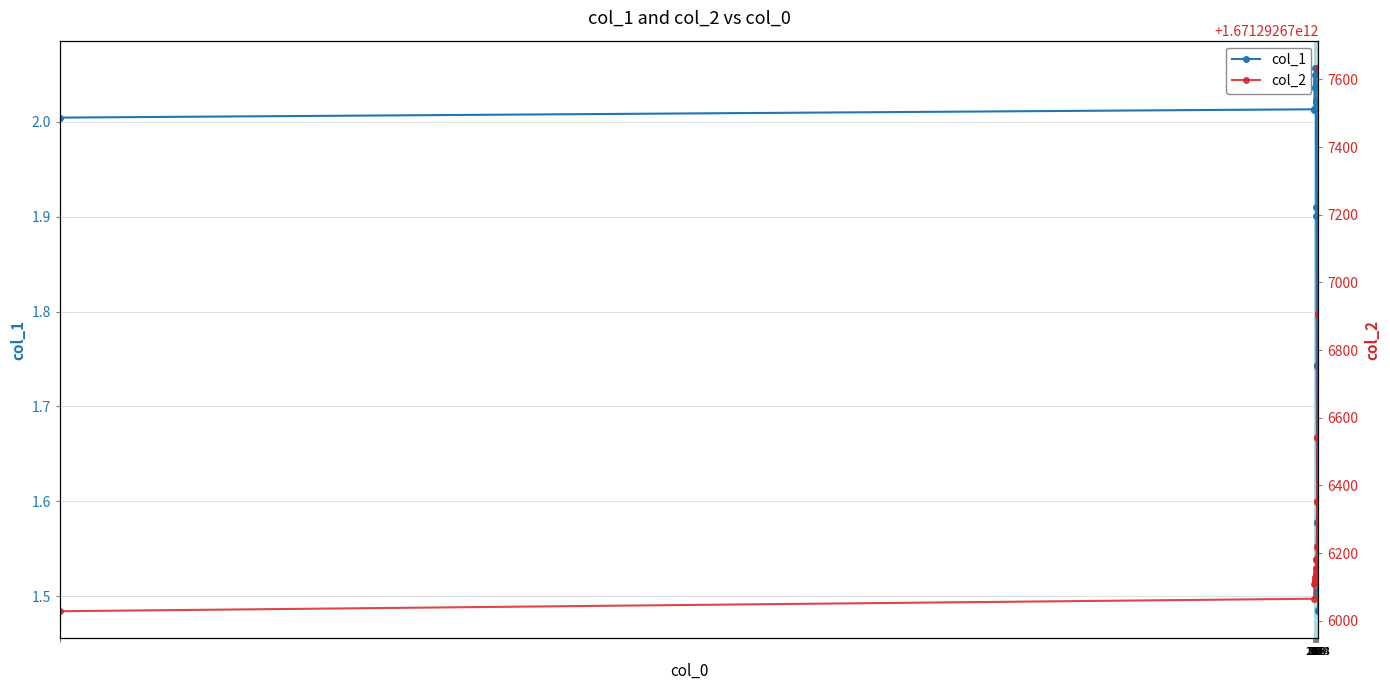

What is the difference between the maximum and minimum values in the col_1 series?

0.6